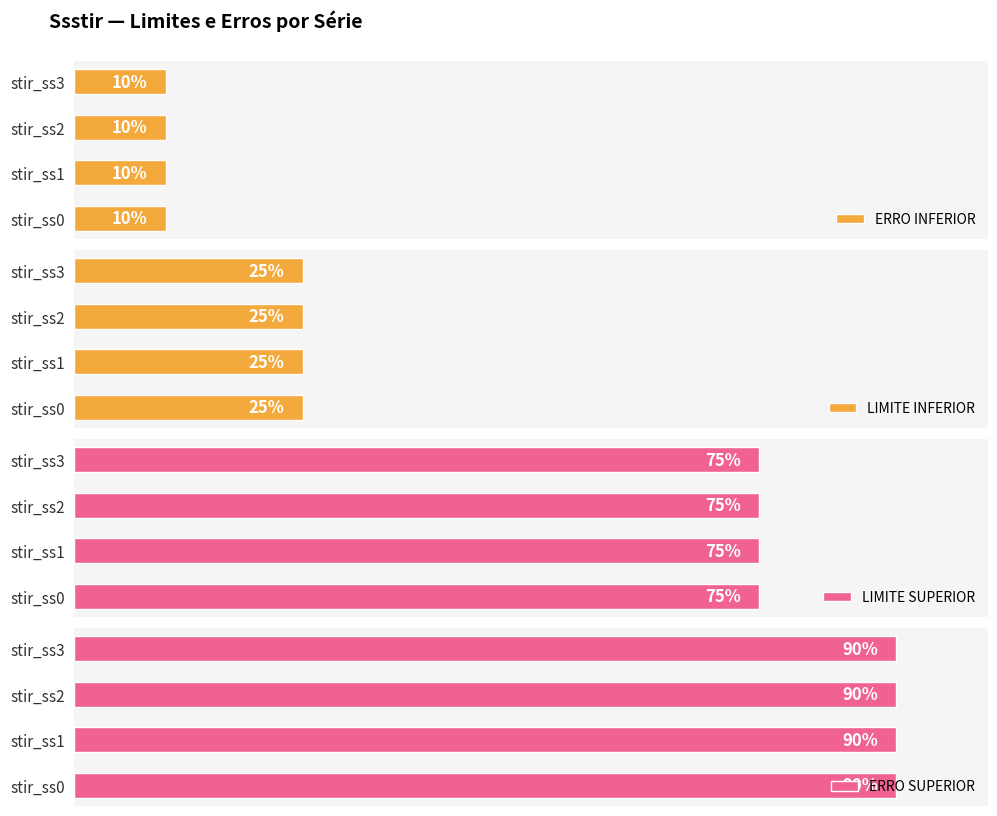

At stir_ss1, list the series in order from largest to smallest.

ERRO SUPERIOR, LIMITE SUPERIOR, LIMITE INFERIOR, ERRO INFERIOR